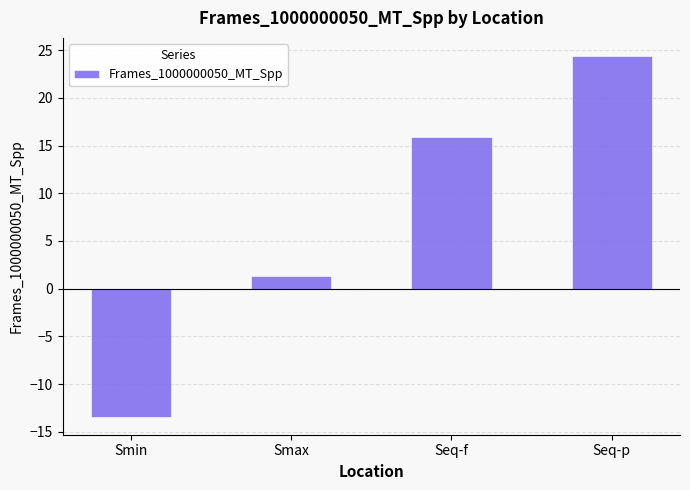

Reading left to right, what are all the values shown in this chart?

-13.4	1.4	15.8	24.4